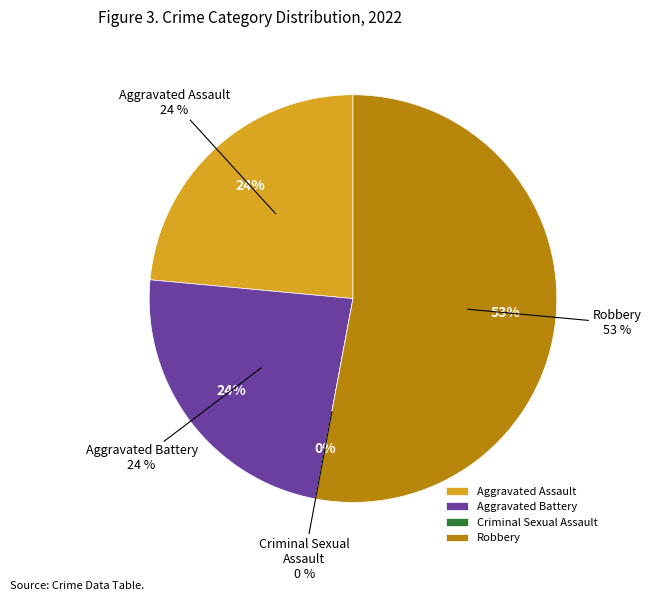

Which slice represents more than half of the pie?

Robbery